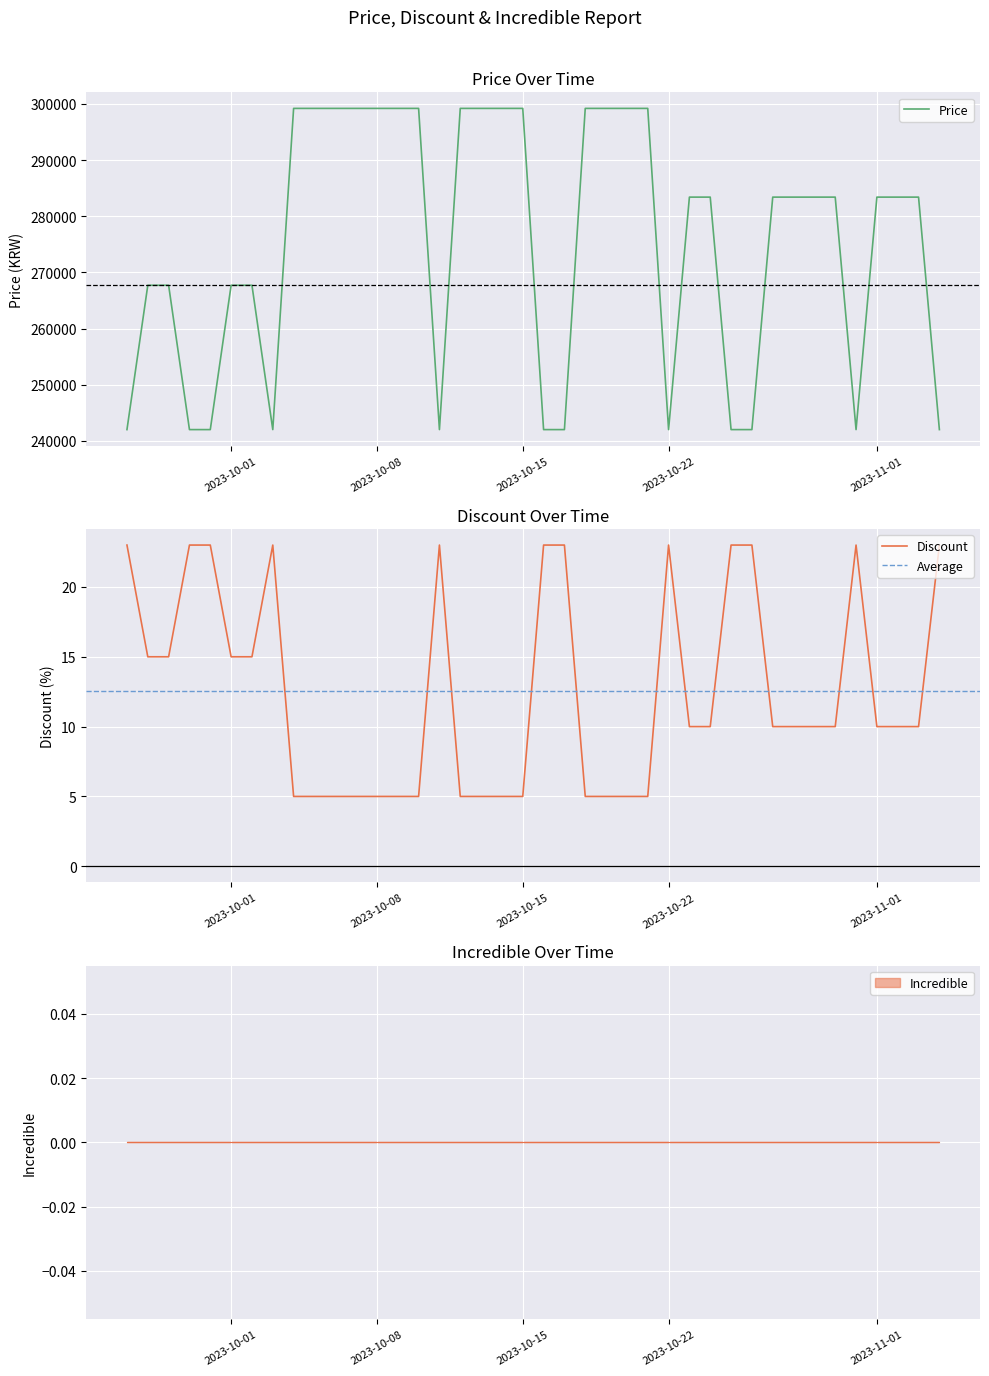

Between 2023-09-30 and 2023-10-11, which series saw the biggest shift?

Price